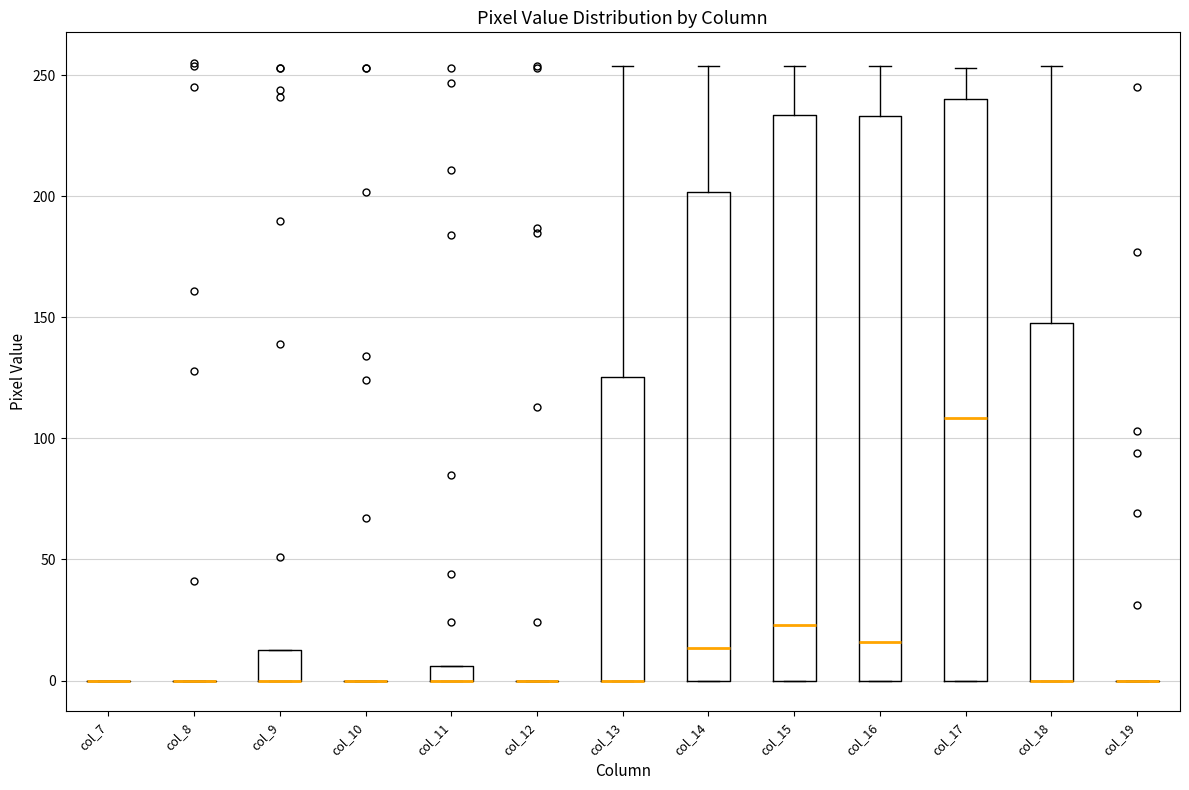

Comparing the boxes themselves (not the whiskers), which one is the tallest?

col_17